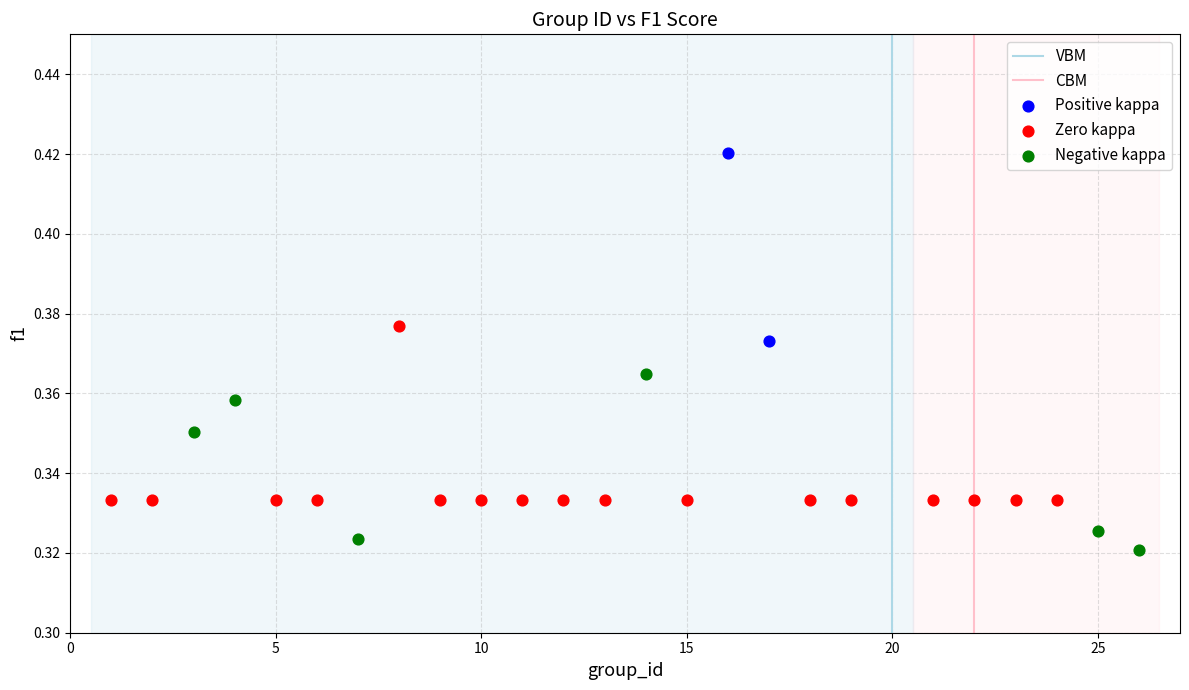

Which series has the widest spread of Y values?

Positive kappa